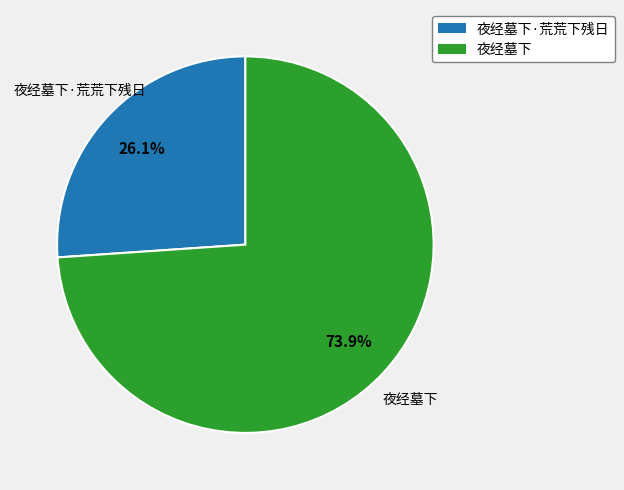

Does any single category account for the majority?

Yes